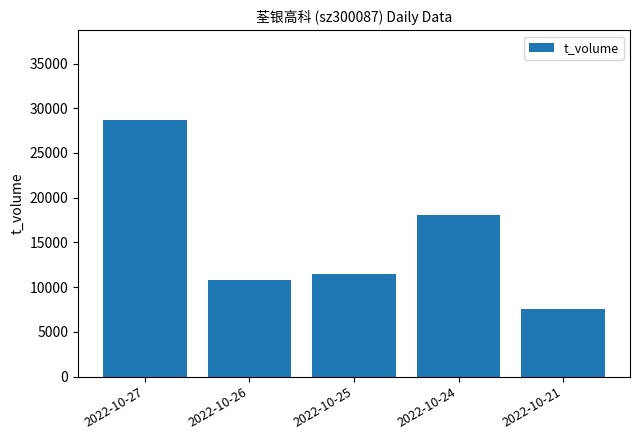

What is the greatest value displayed?

28674